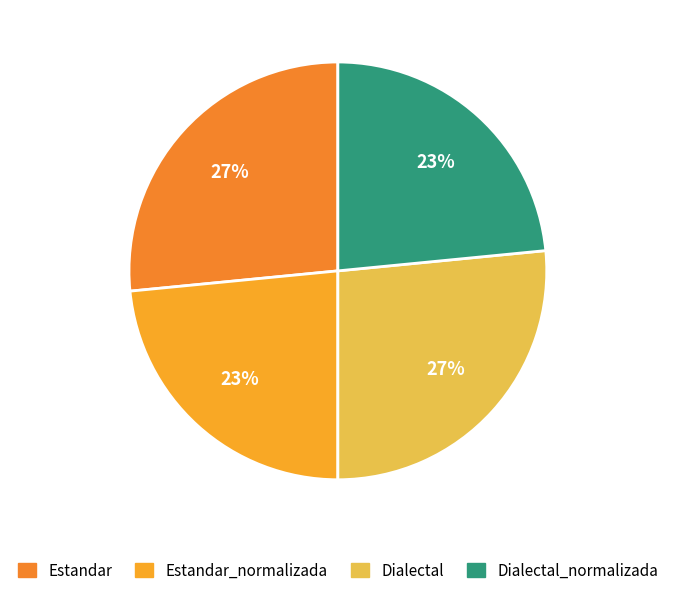

Is there a majority slice in this chart?

No